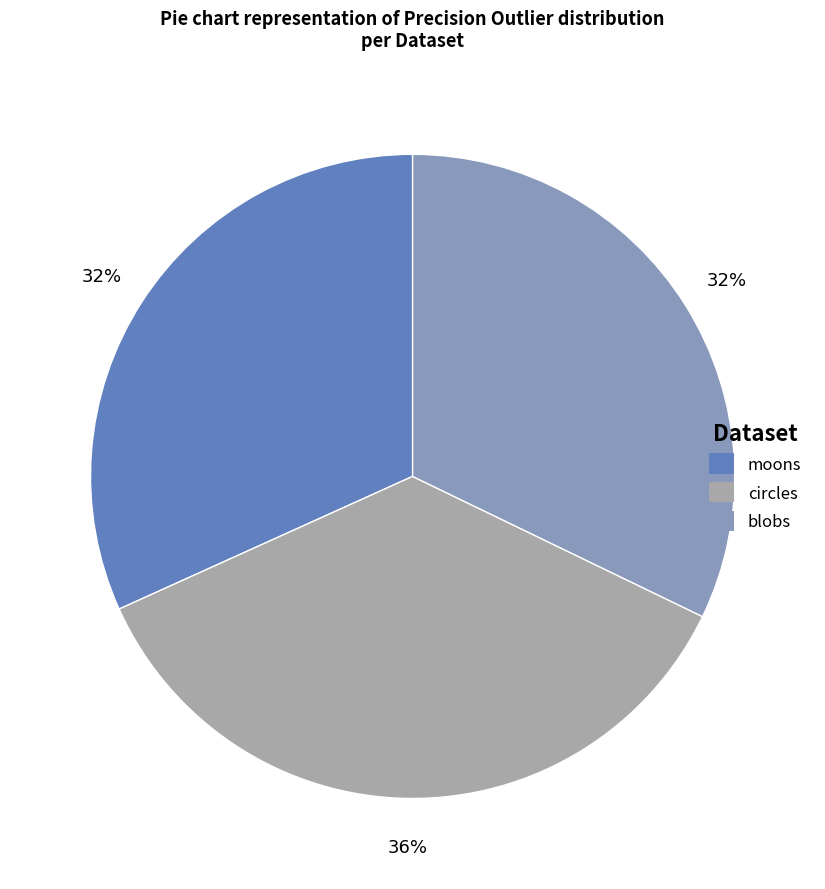

Is it true that circles is 46% of the pie?

False